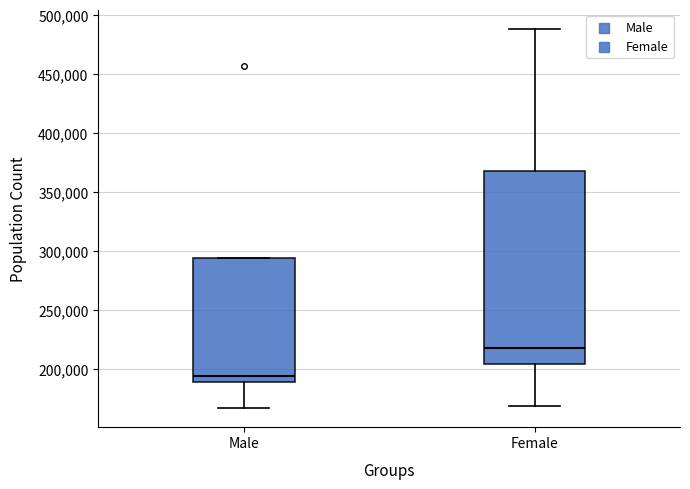

Reading left to right, transcribe this box plot: for each box, give where its median line is, the range the box spans, and where its two whiskers end, as read against the y-axis. The values are not printed on the chart, so give them approximately, as read against the axis.

Male: median 195000, box 190000 to 295000, whiskers 165000 to 295000
Female: median 220000, box 205000 to 370000, whiskers 170000 to 490000